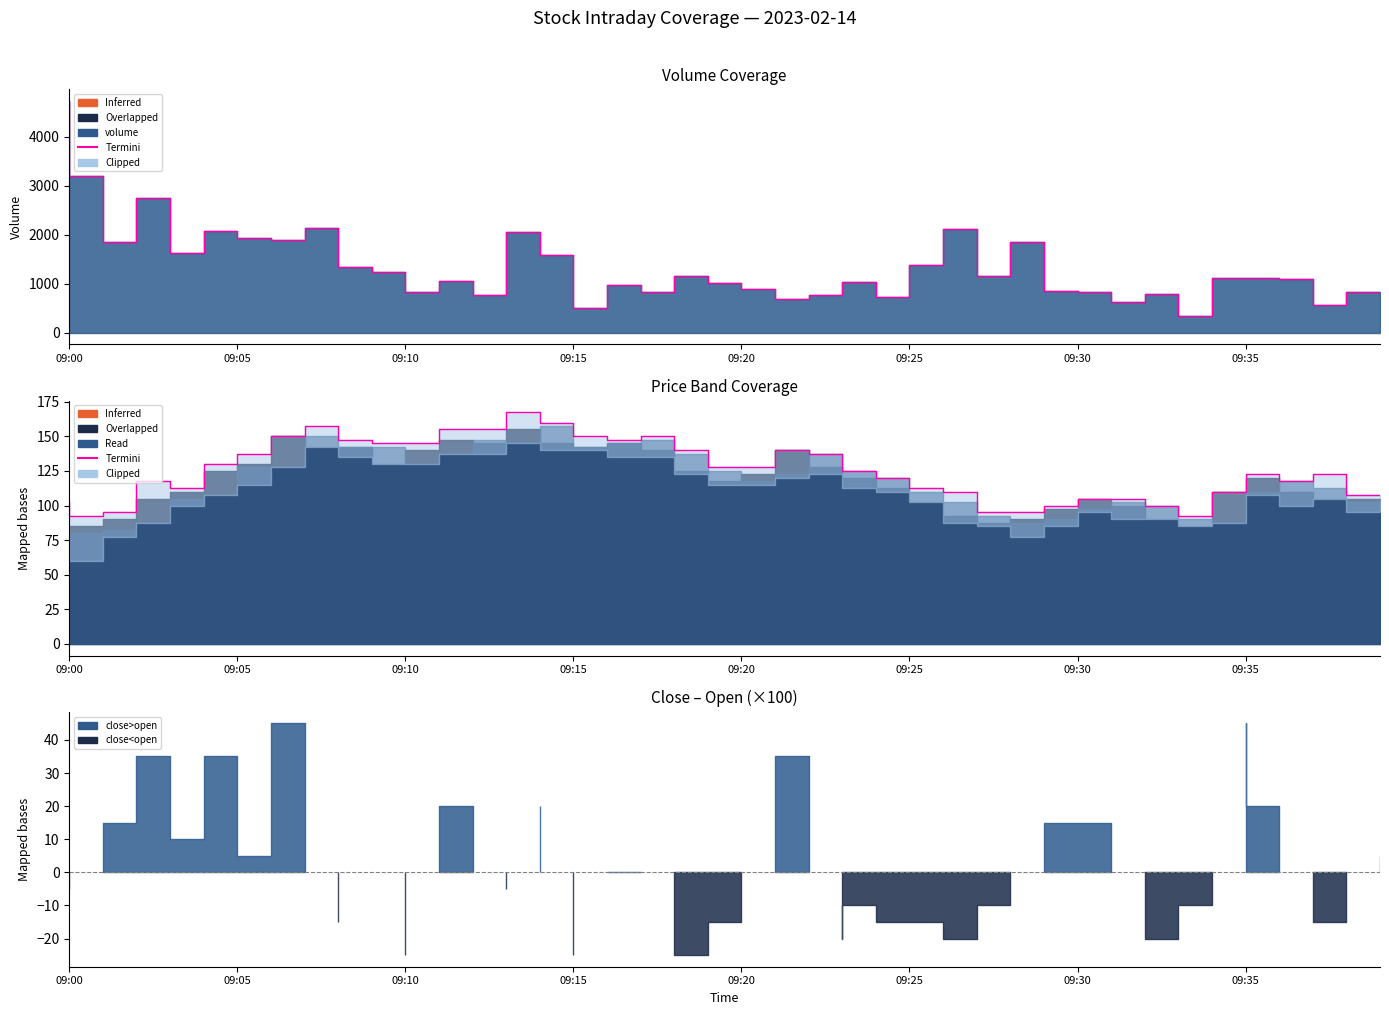

What is the difference between the second highest and minimum values?

67.5